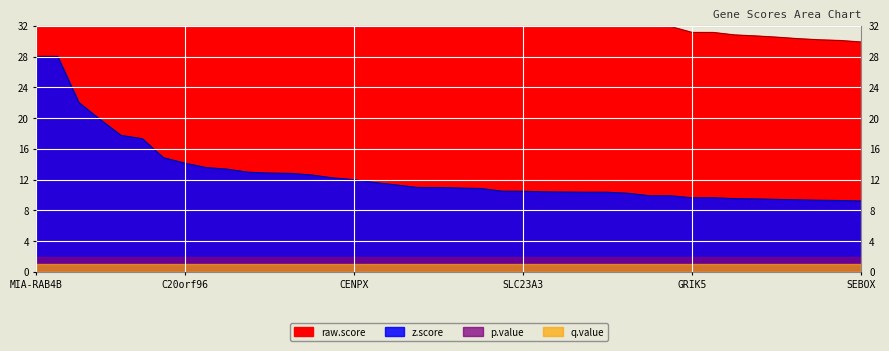

The value of z.score at SLC23A3 is 10.5. True or false?

True